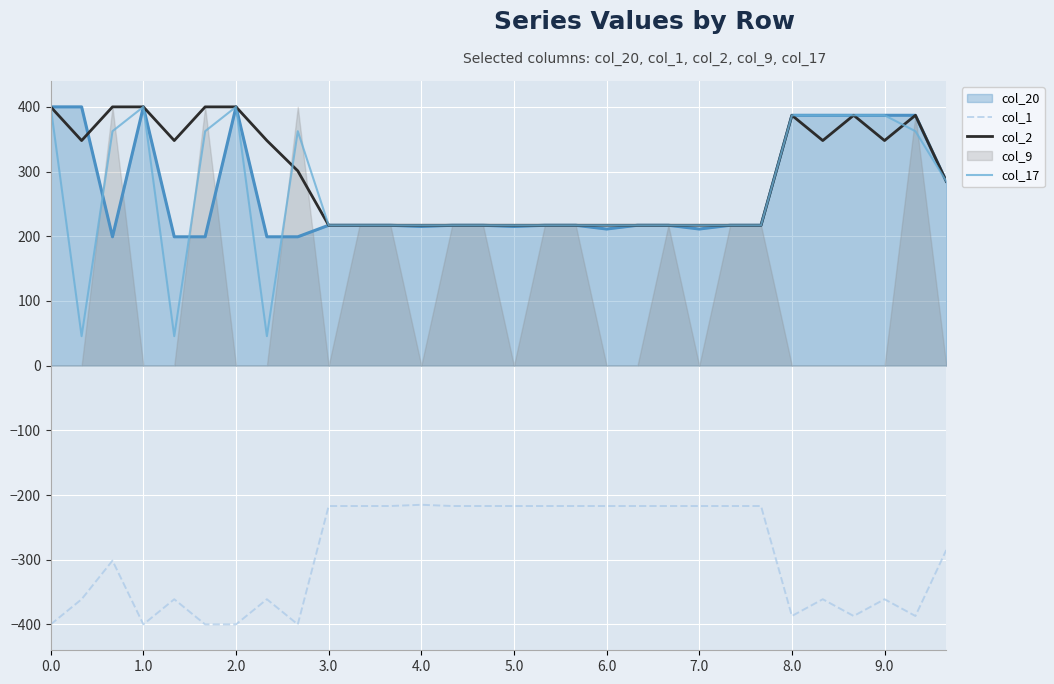

What position from the left is 28?

29